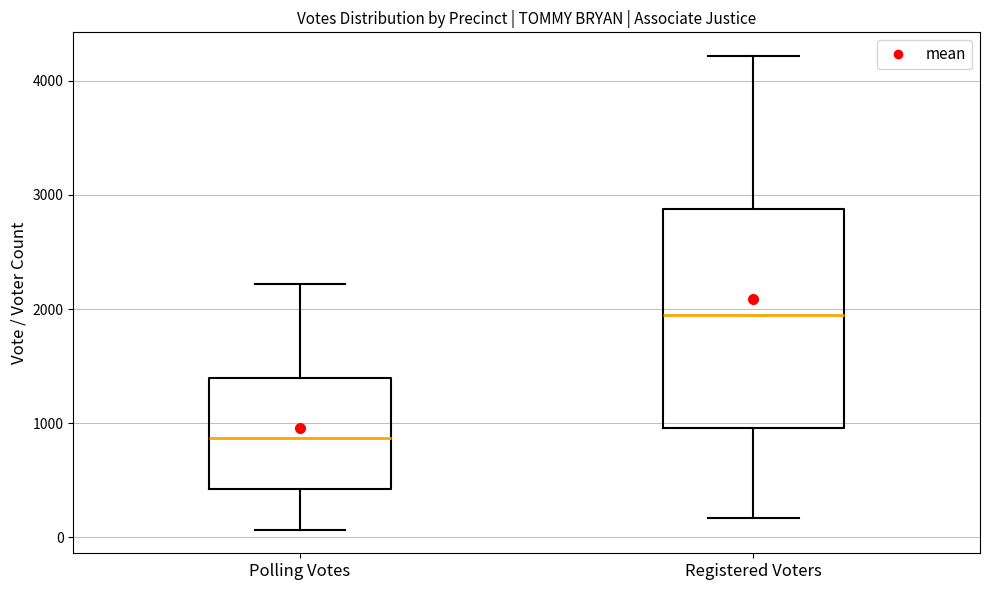

Which box's median line is the lowest?

Polling Votes